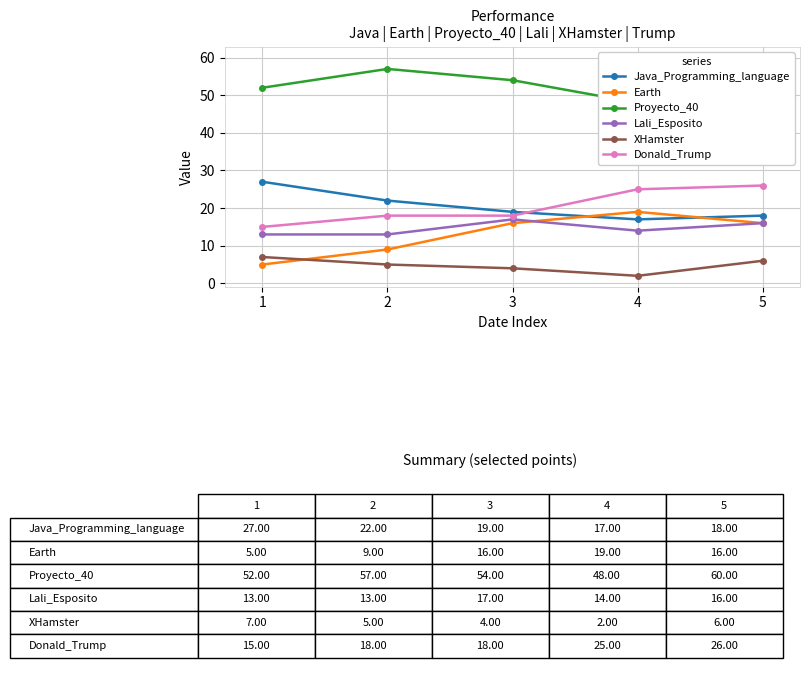

Where is the first local maximum for Proyecto_40?

2